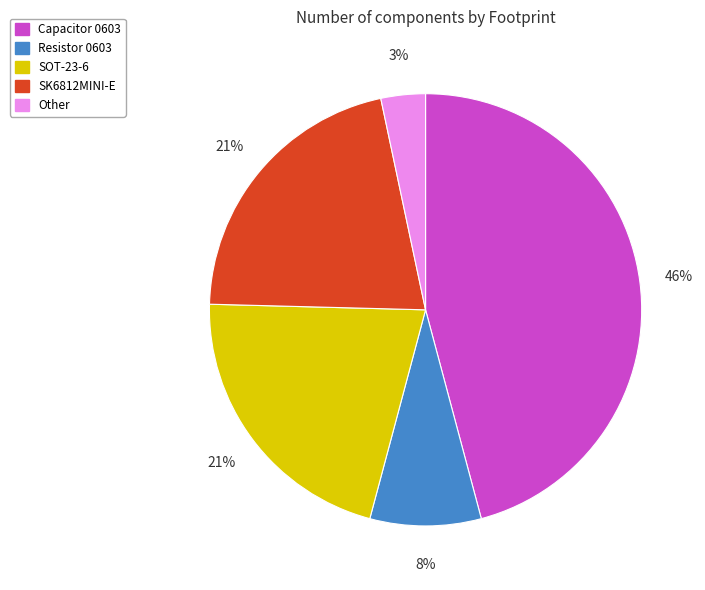

How many slices are in this pie chart?

5